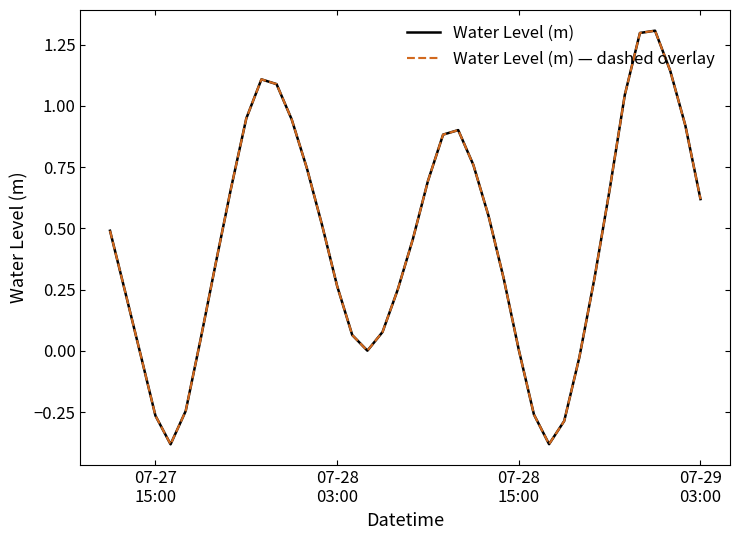

Is this an area chart (filled region under the line)?

No